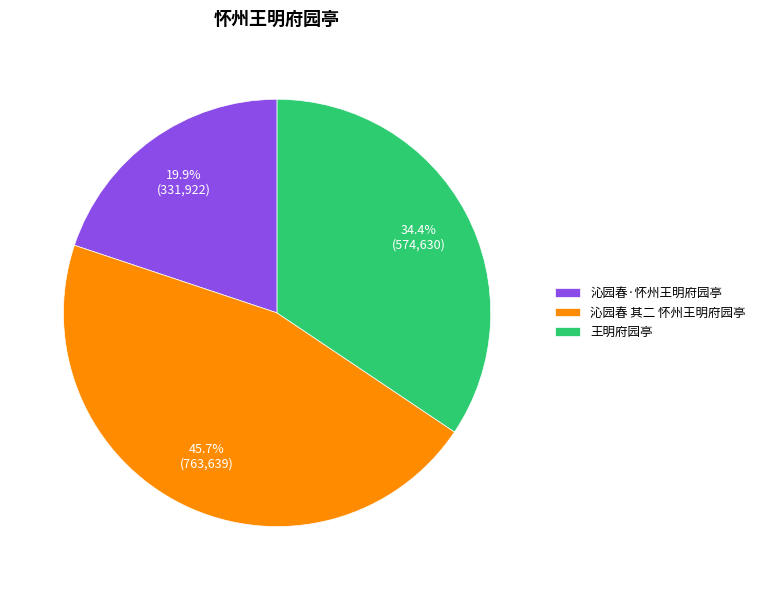

Is the sum of 王明府园亭 and 沁园春·怀州王明府园亭 greater than half?

Yes